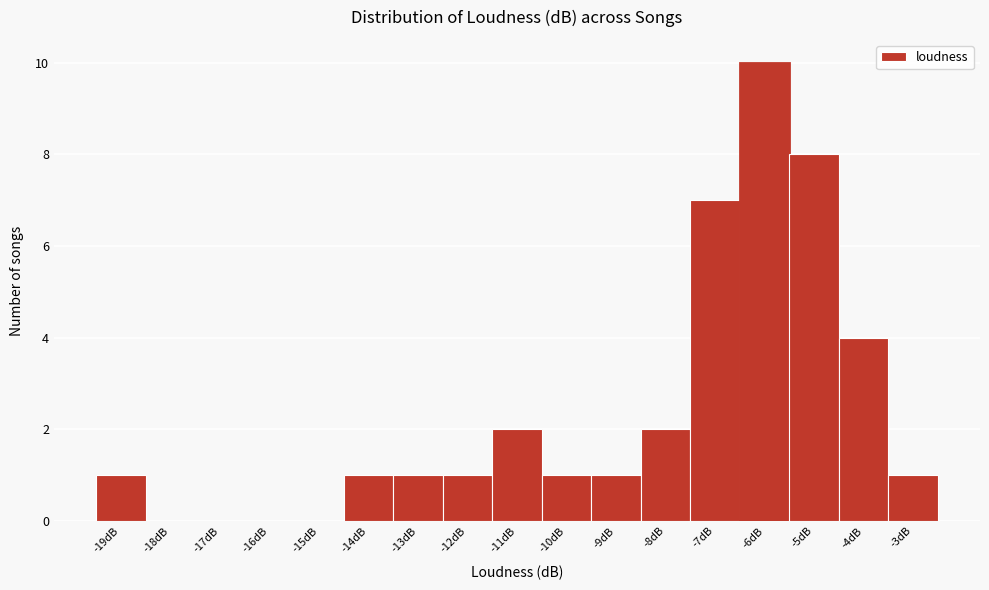

Reading right to left, transcribe all the data shown in this chart.

-3dB=1	-4dB=4	-5dB=8	-6dB=10	-7dB=7	-8dB=2	-9dB=1	-10dB=1	-11dB=2	-12dB=1	-13dB=1	-14dB=1	-15dB=0	-16dB=0	-17dB=0	-18dB=0	-19dB=1